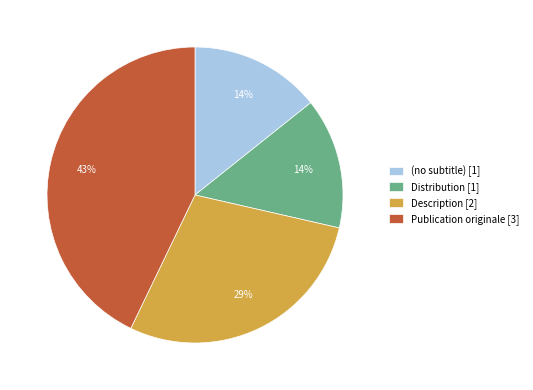

To the nearest percent, what is the average slice percentage?

25%